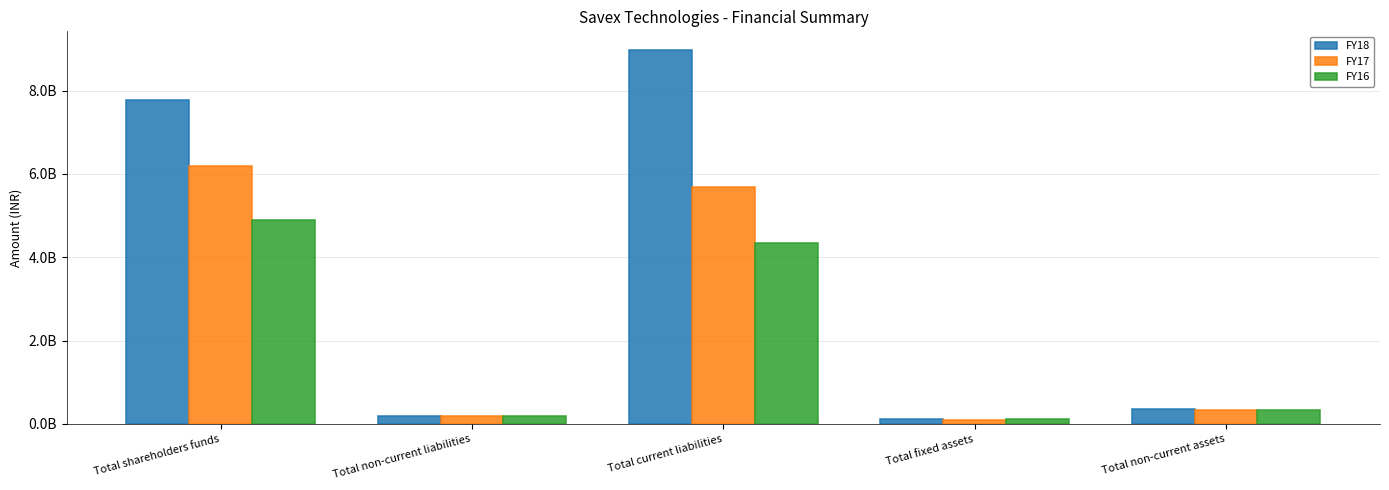

Are the bars horizontal?

No